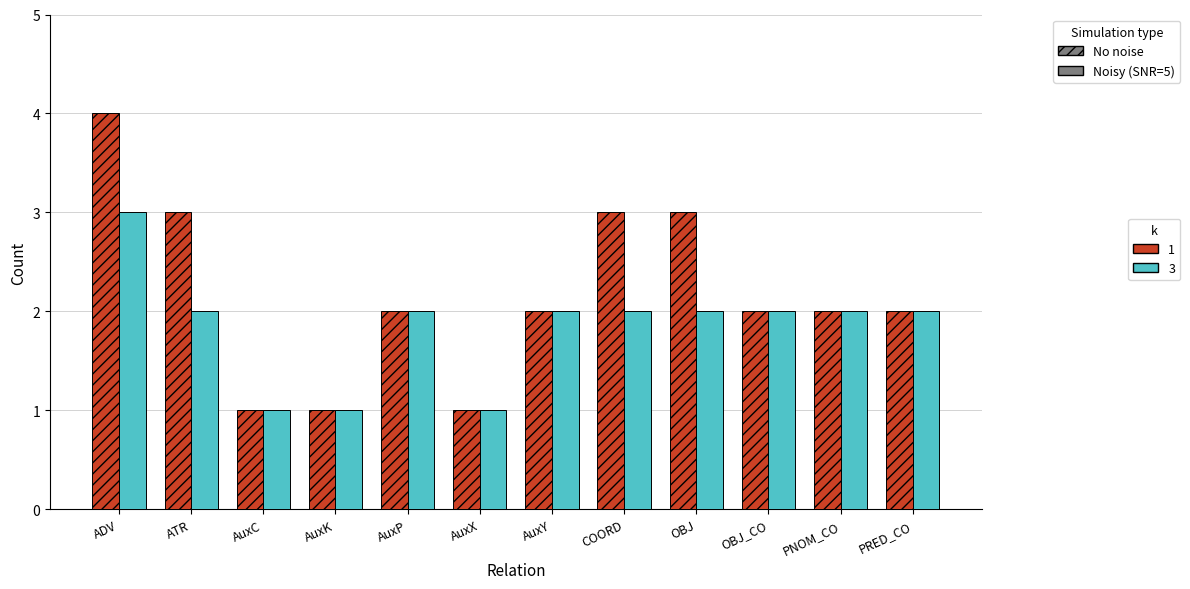

Which category has the highest value across all series?

ADV